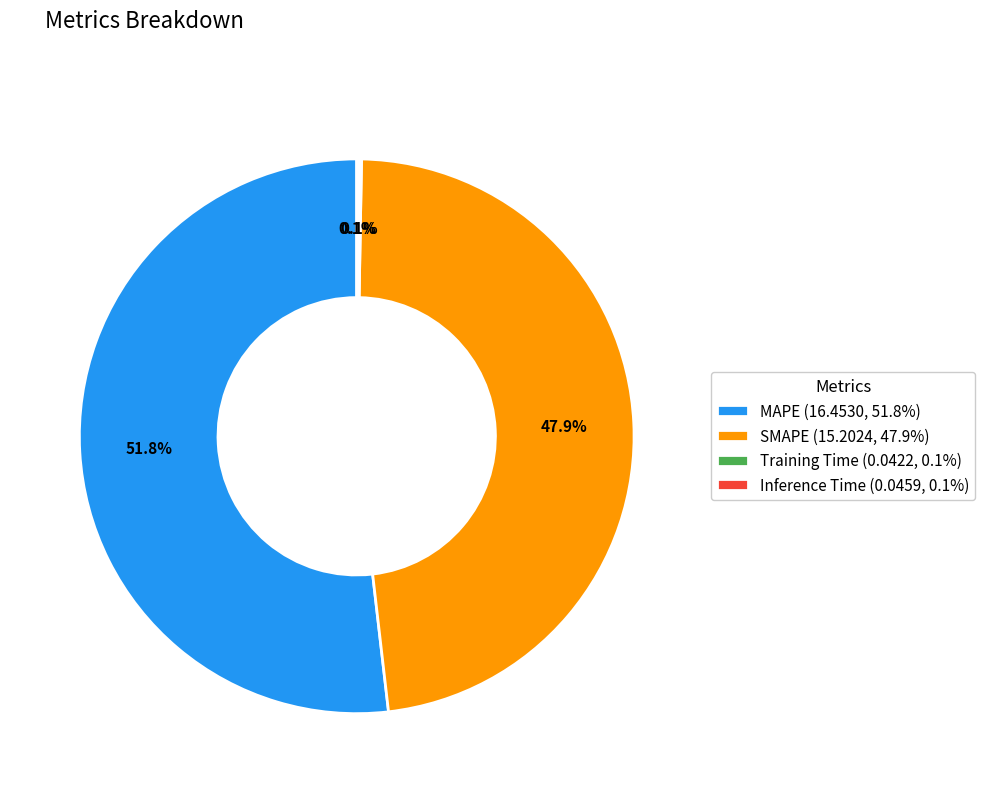

Does MAPE represent more than half of the total?

Yes